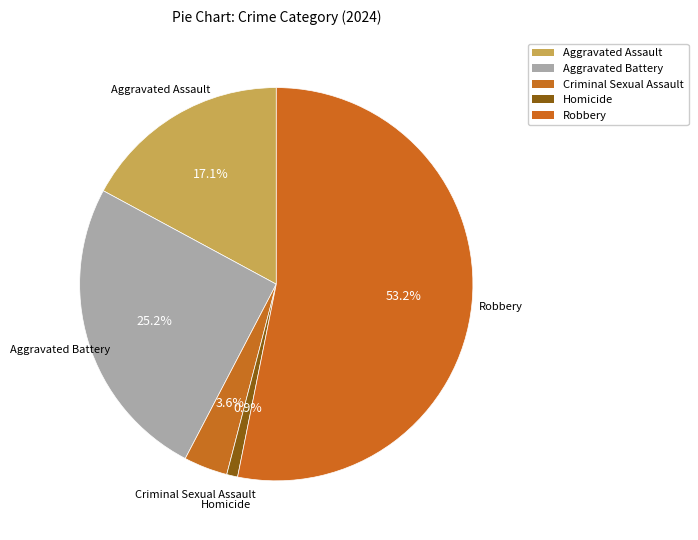

Count the number of slices in the pie.

5